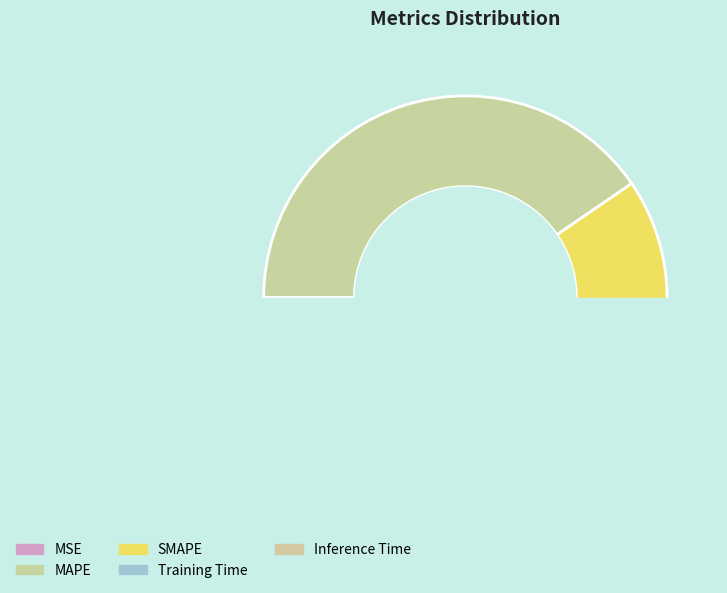

Is it true that MSE is 0% of the pie?

True